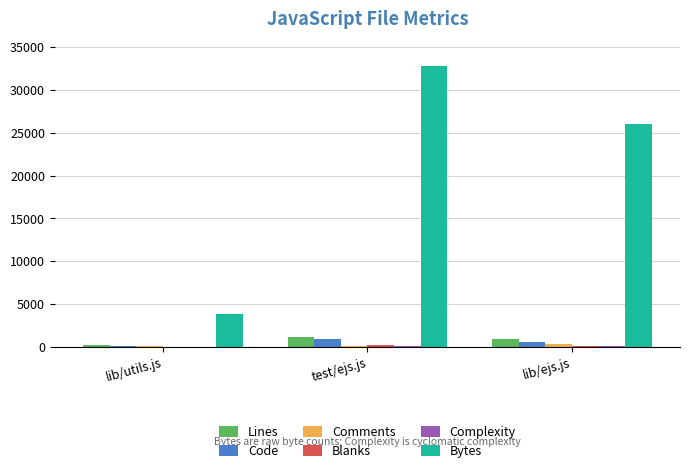

How many distinct data groups are displayed?

6